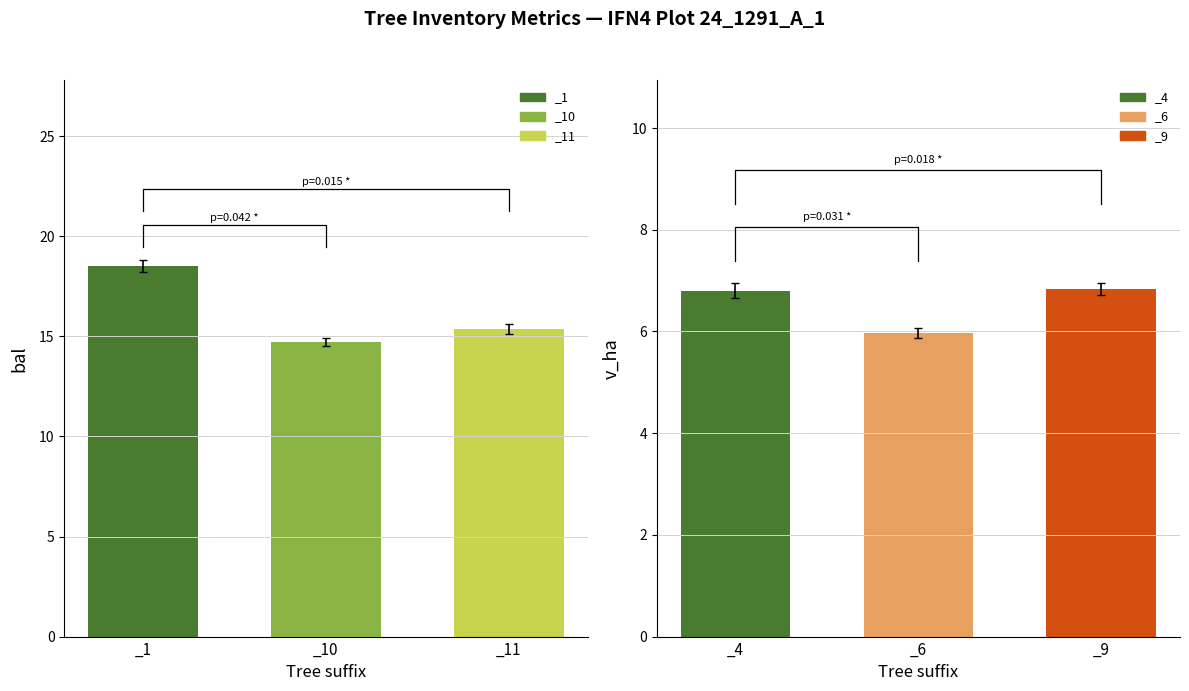

What is the average value of the v_ha series?

6.5